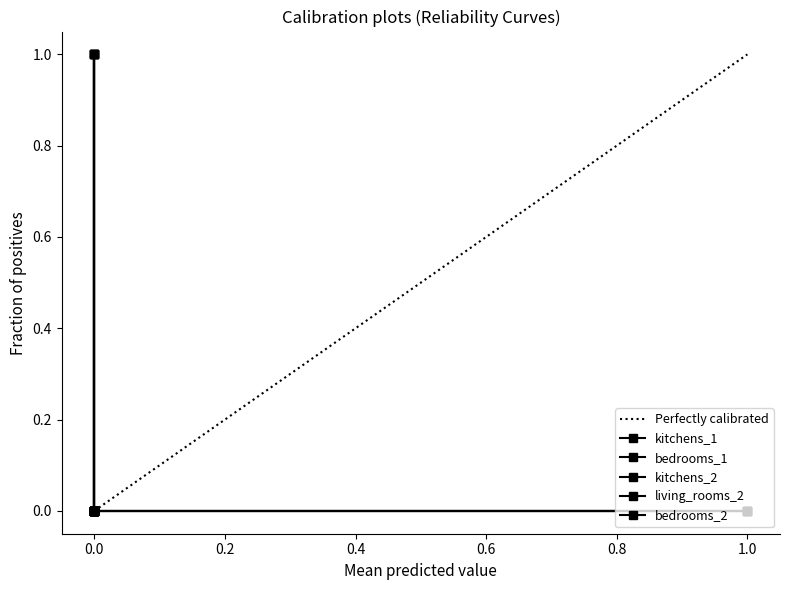

Where is the first local maximum for bedrooms_2?

0.4